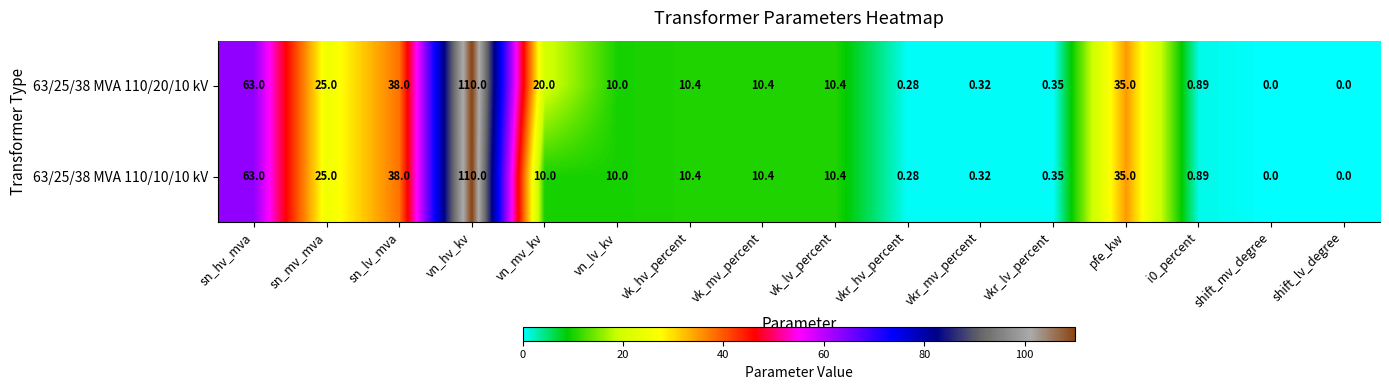

At which category is the sum across all series the highest?

vn_hv_kv